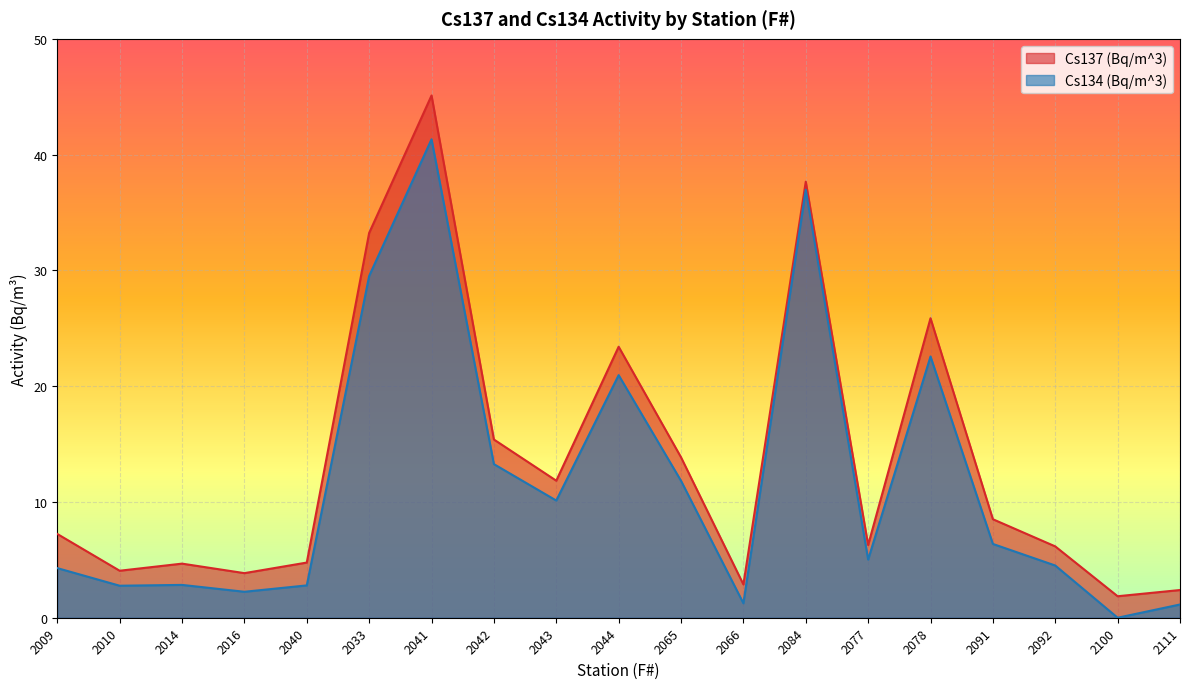

Rank the series at 2078 from lowest to highest value.

Cs134 (Bq/m^3), Cs137 (Bq/m^3)